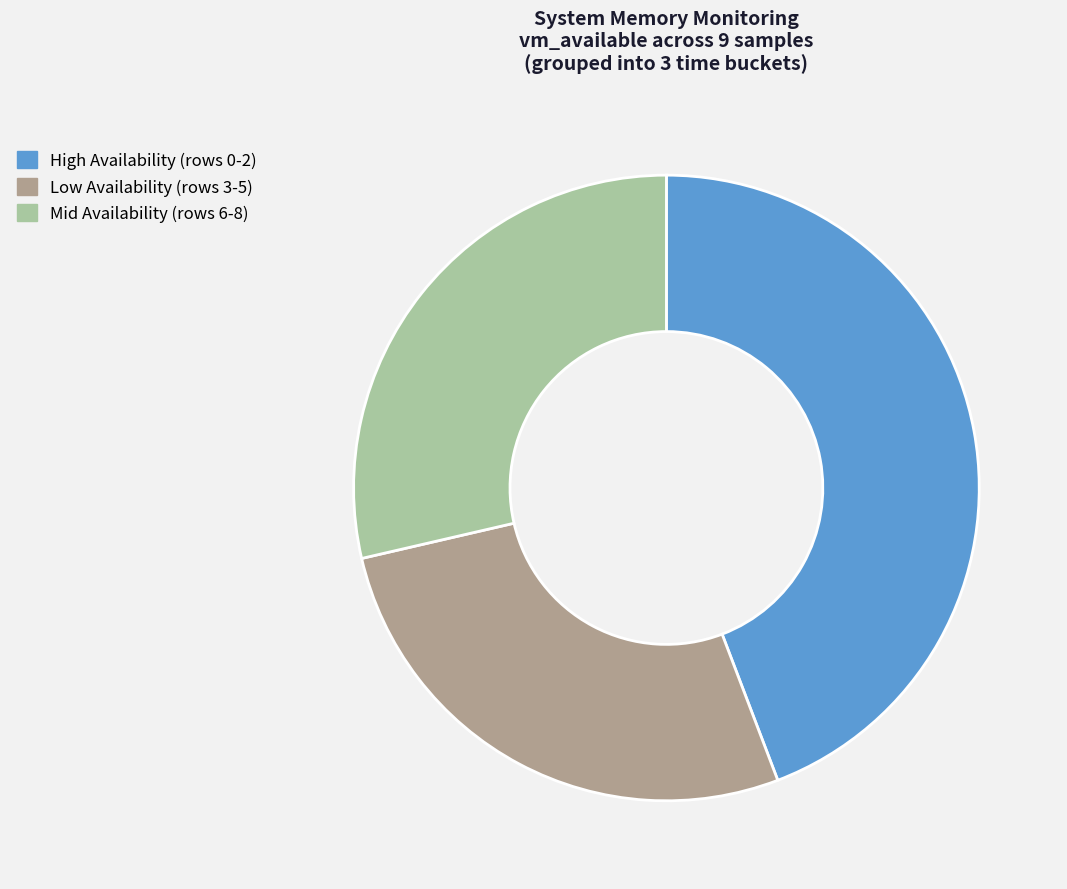

Is there any slice that represents more than half of the pie?

No